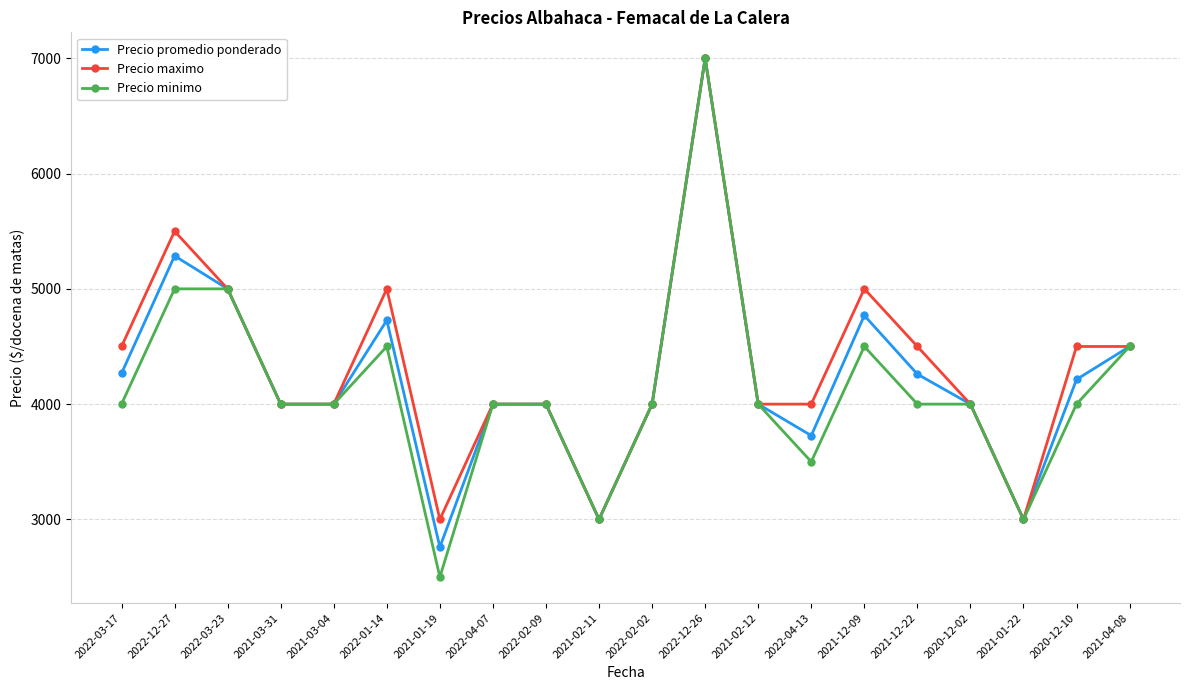

What is the spread (max minus min) of values at 2022-01-14?

500